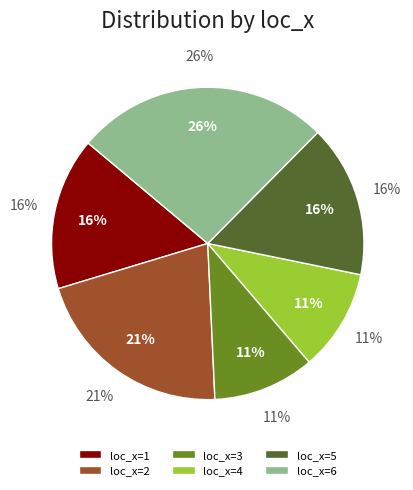

The loc_x_4 slice represents 1% of the pie. True or false?

False